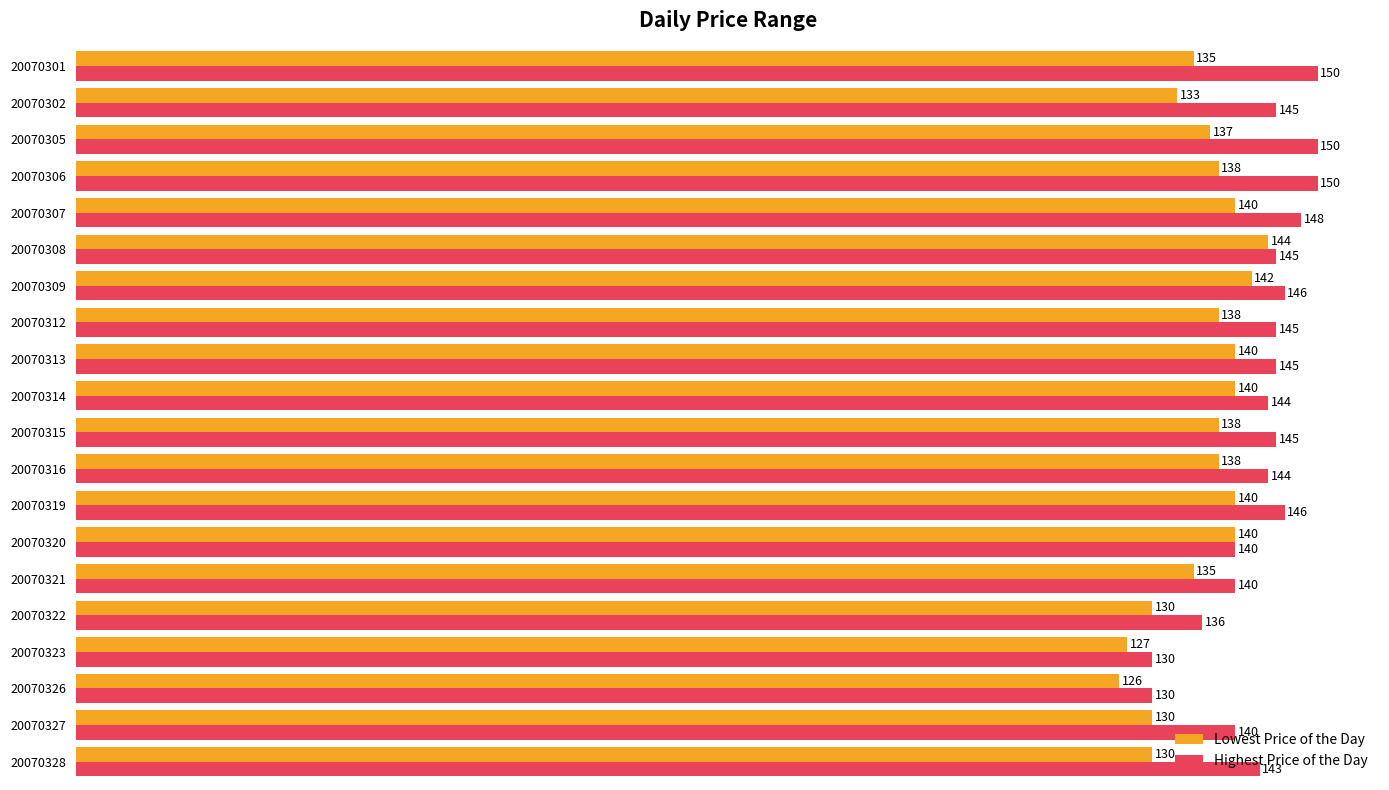

What is the smallest value displayed?

126